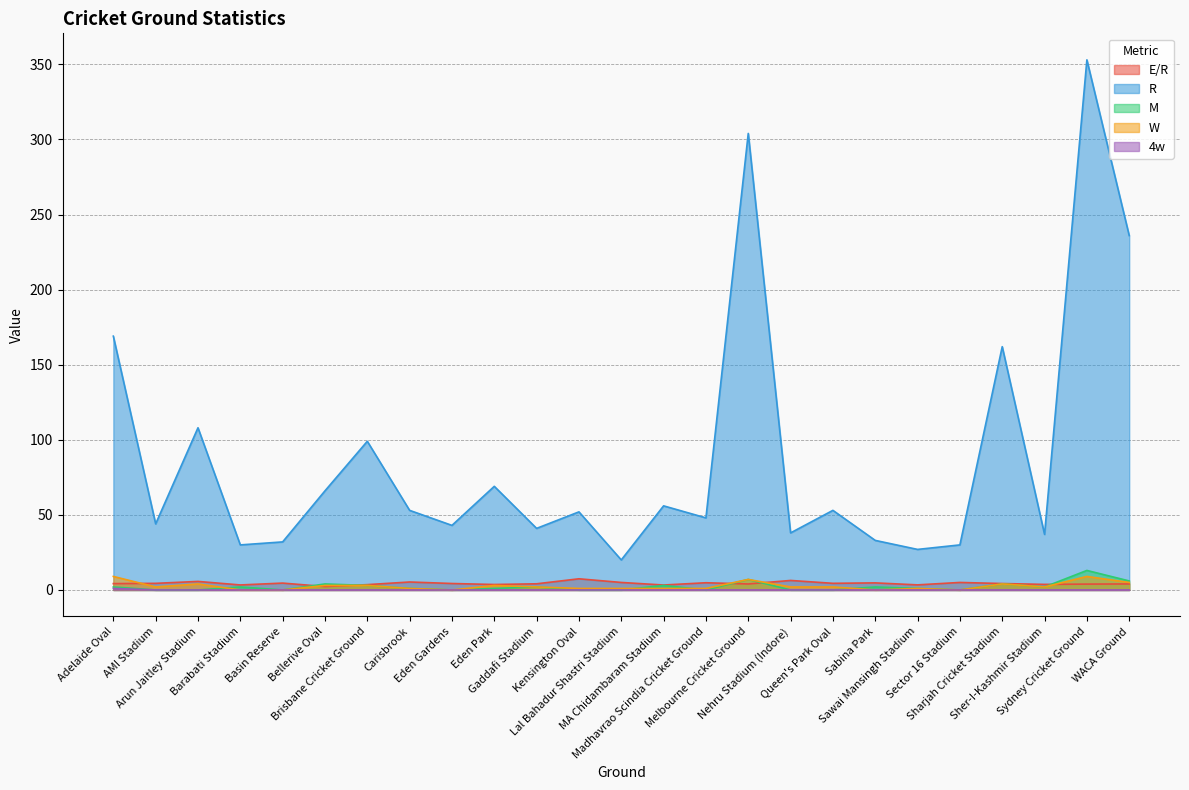

What is the difference between the highest and lowest values at Gaddafi Stadium?

41.0